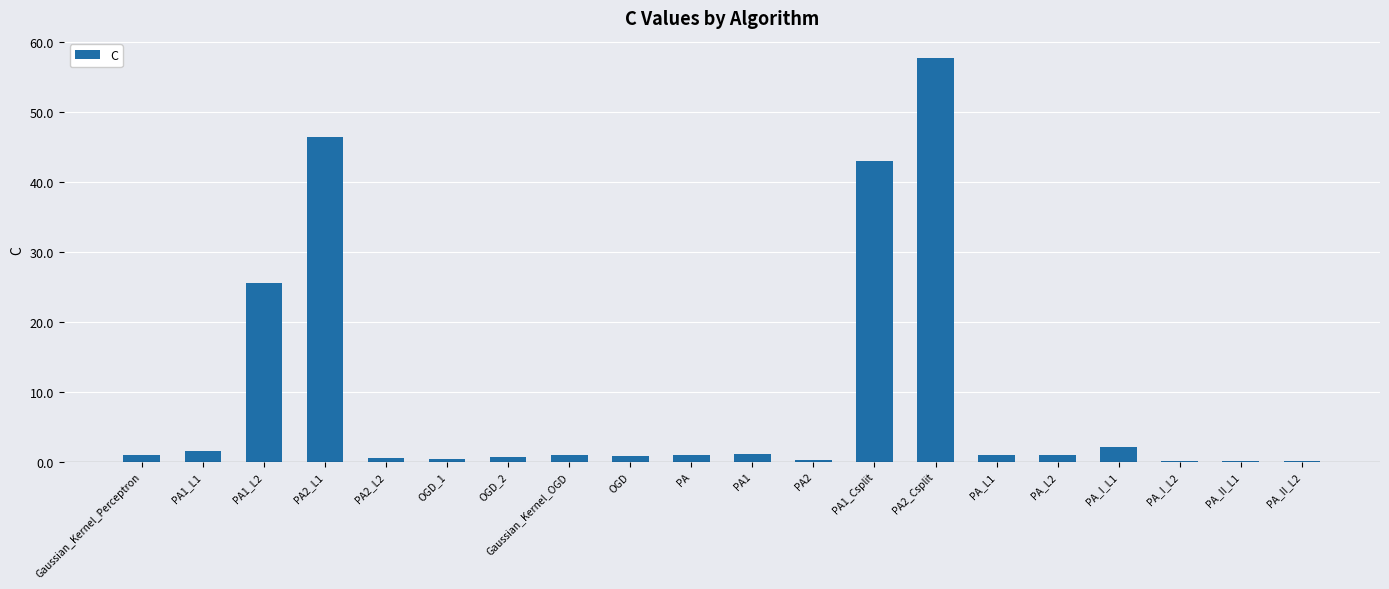

What is the greatest value displayed?

57.7